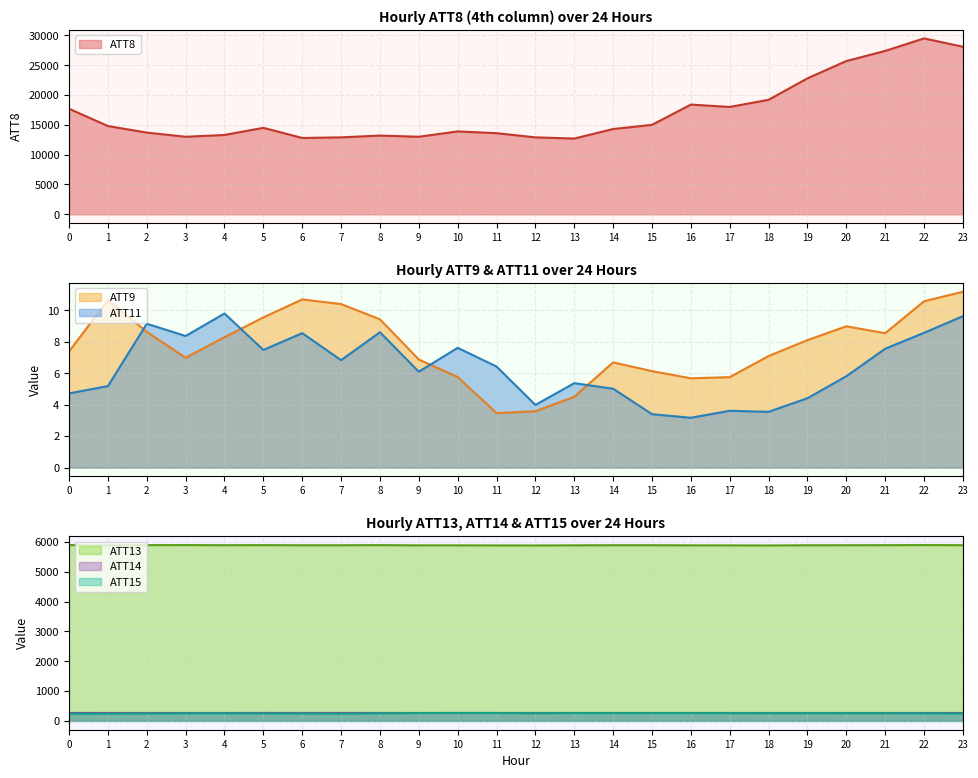

Which series has the widest spread of values?

ATT8